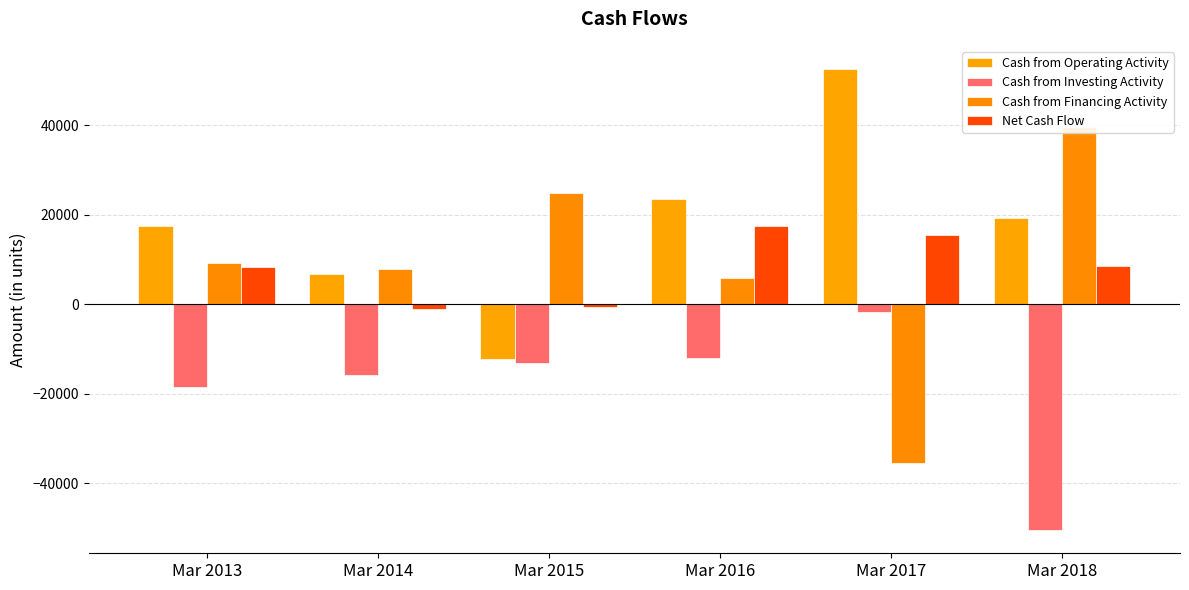

How many series are shown in this chart?

4